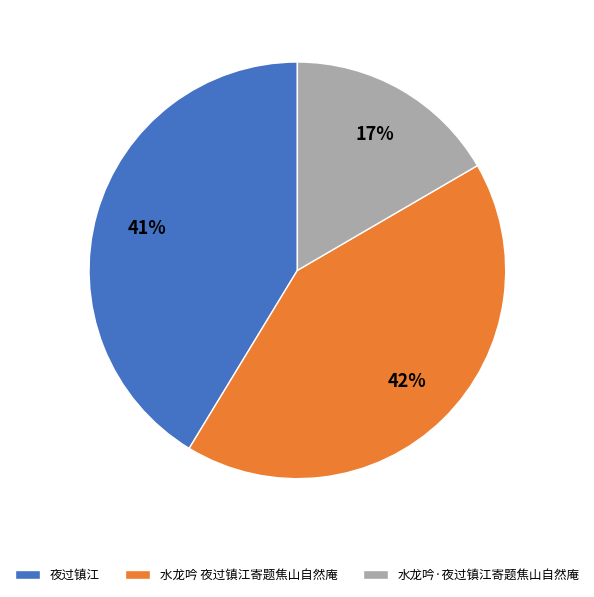

Which has a higher value, 水龙吟·夜过镇江寄题焦山自然庵 or 夜过镇江?

夜过镇江